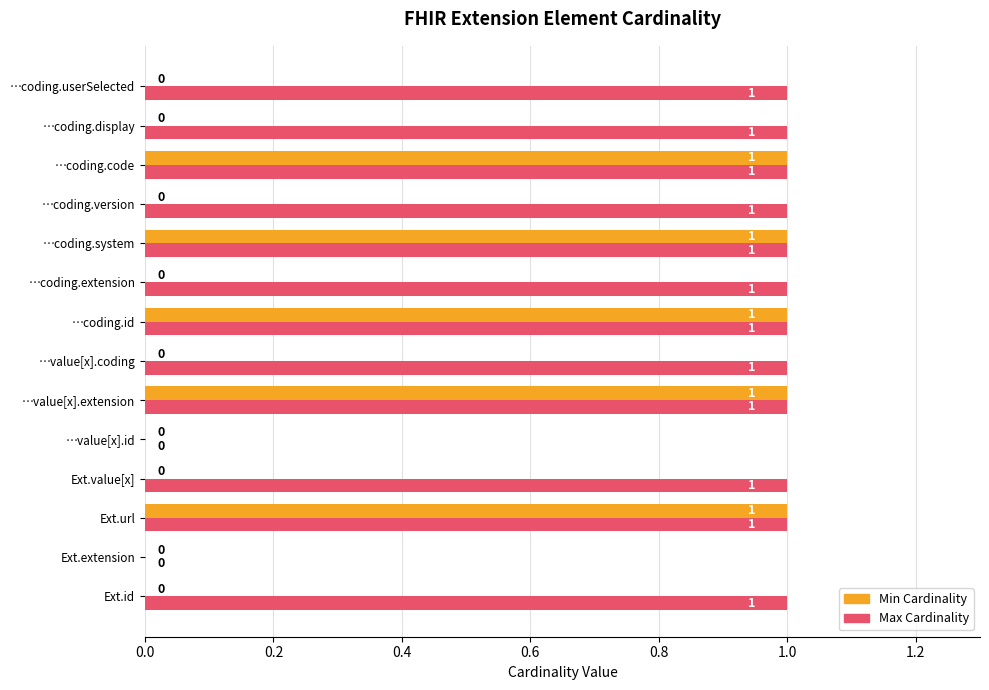

Is it true that Min Cardinality equals 0 at …value[x].id?

True